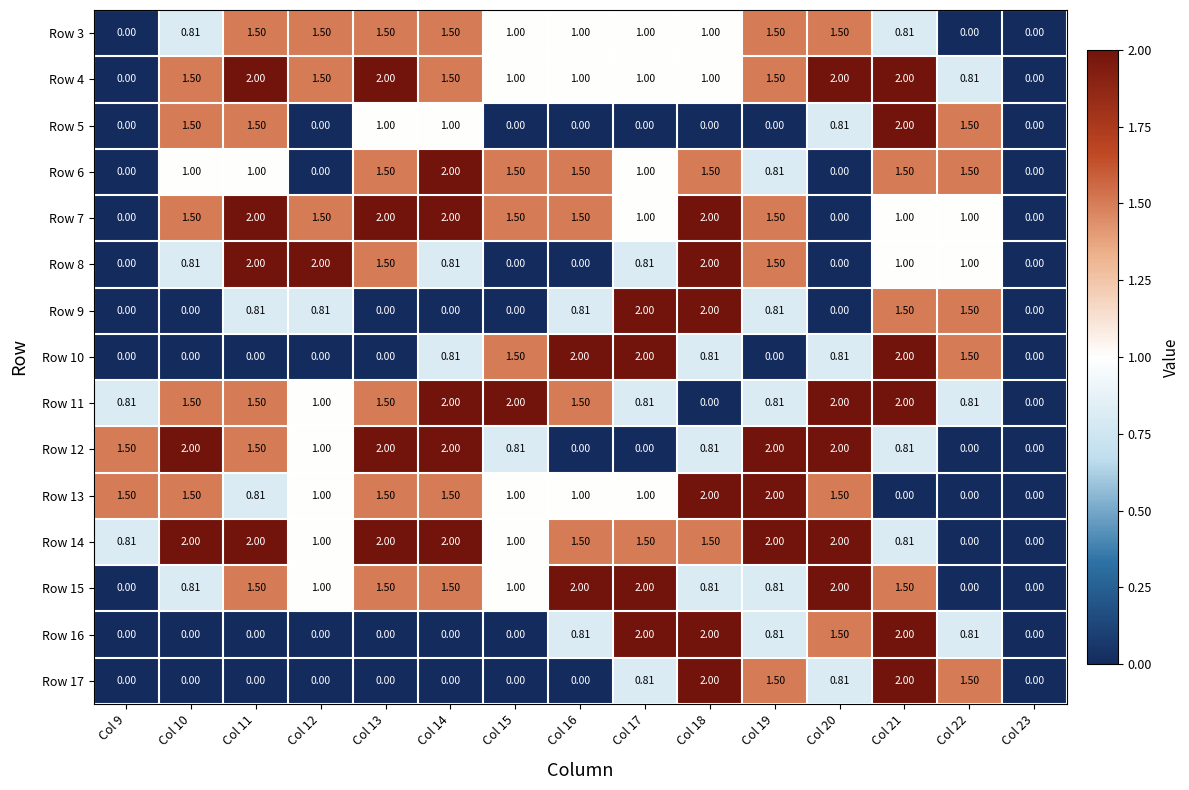

Is the value of Row 15 at Col 19 greater than the value of Row 9 at Col 13?

Yes